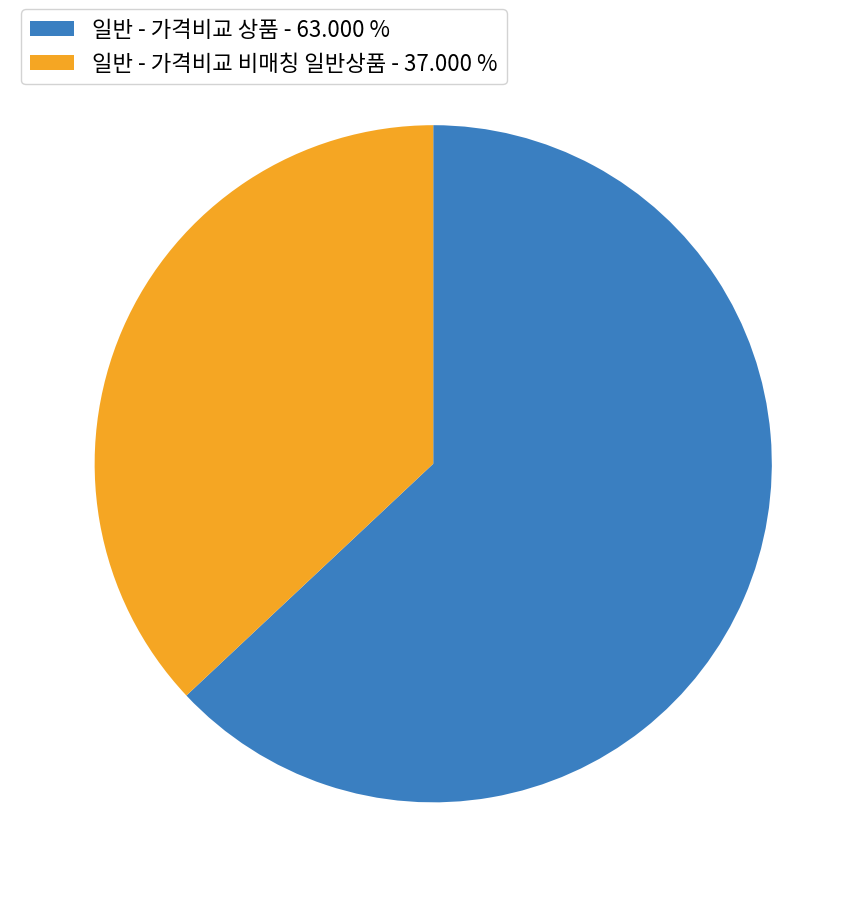

Between 일반 - 가격비교 상품 and 일반 - 가격비교 비매칭 일반상품, which is larger?

일반 - 가격비교 상품